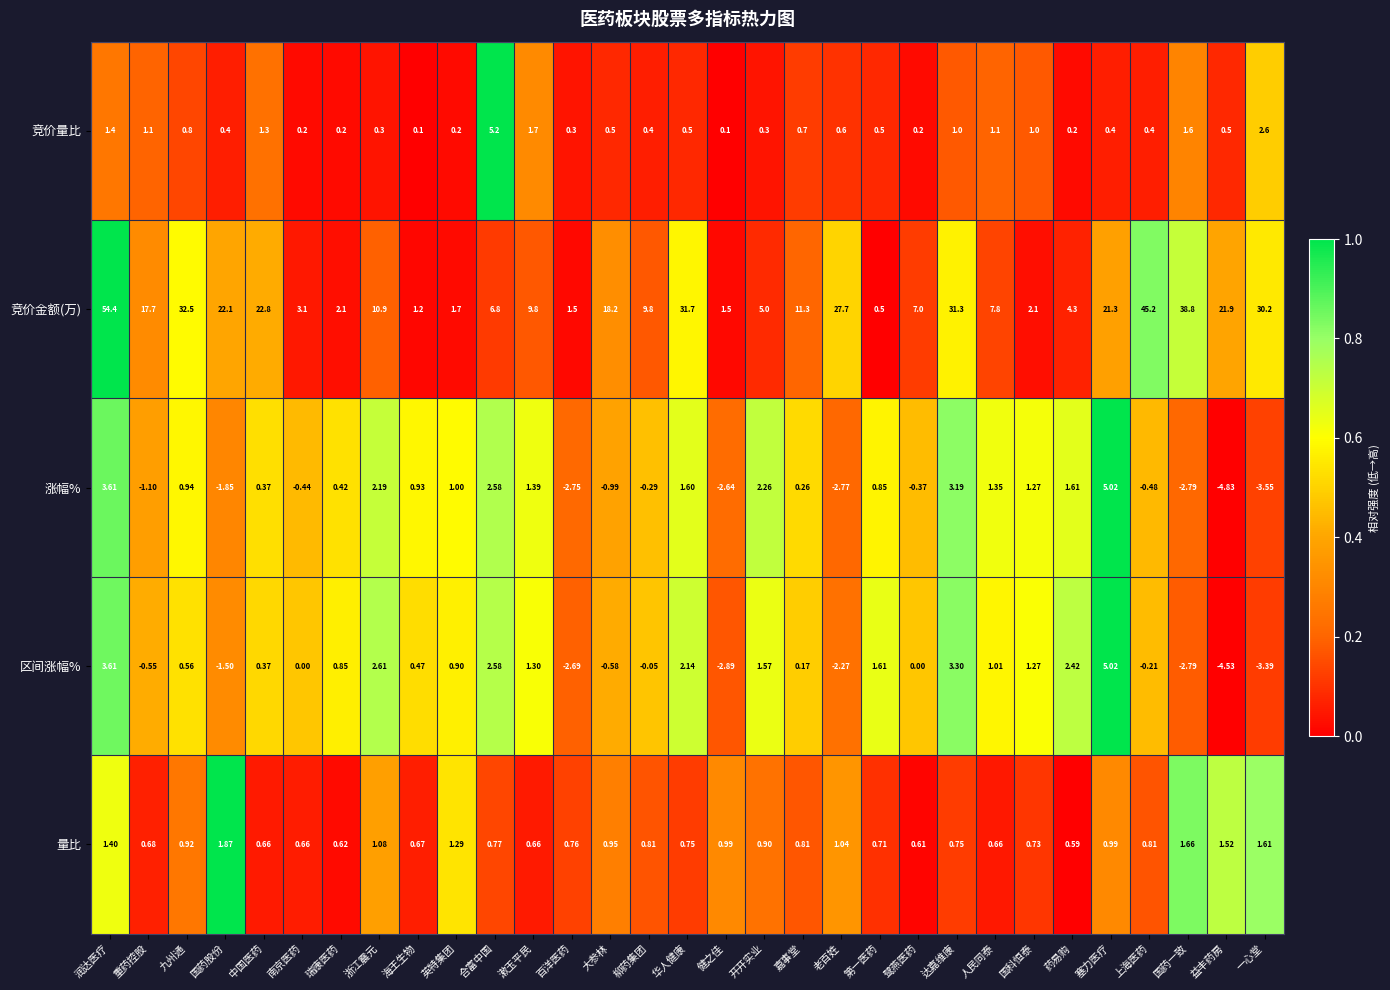

At how many categories does at least one series exceed 0?

31